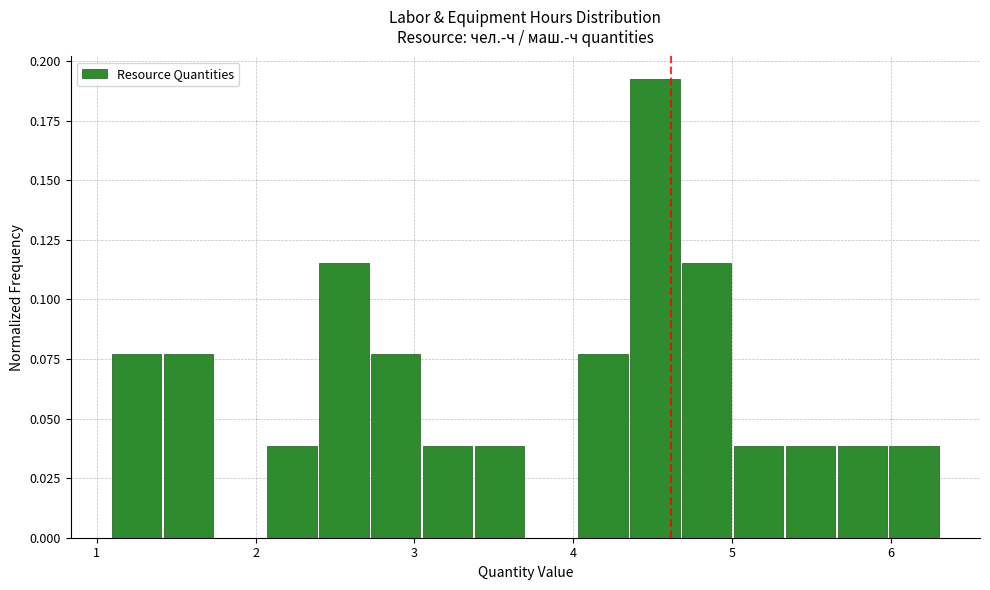

Around what value on the x-axis is the tallest bar? Give the approximate position of its centre, as read against the axis.

4.5